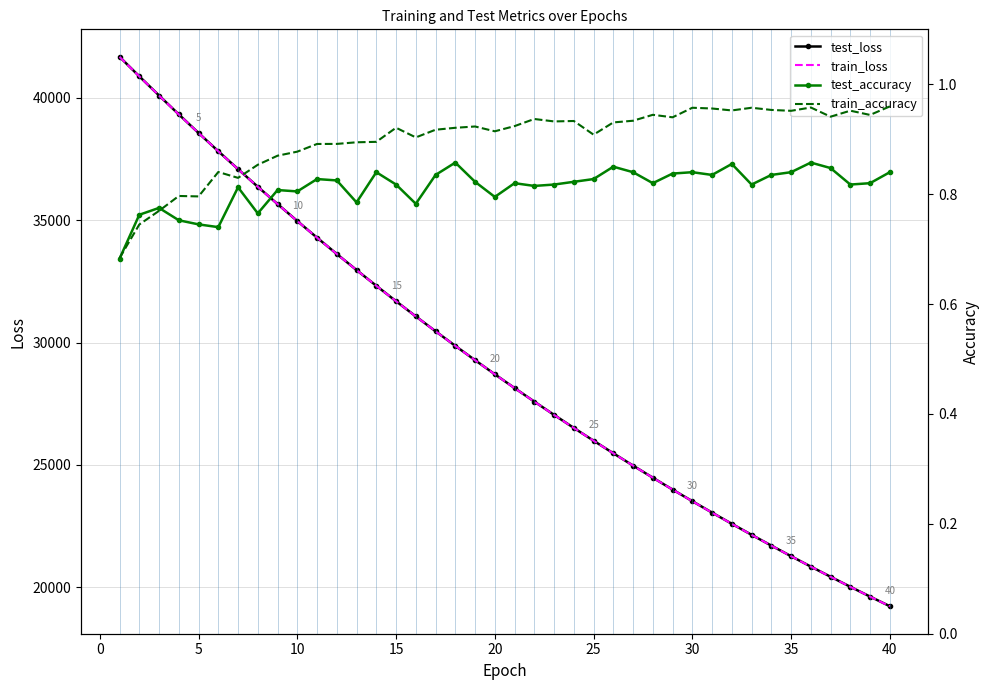

True or false: train_accuracy has more than 1 interior local peaks.

True